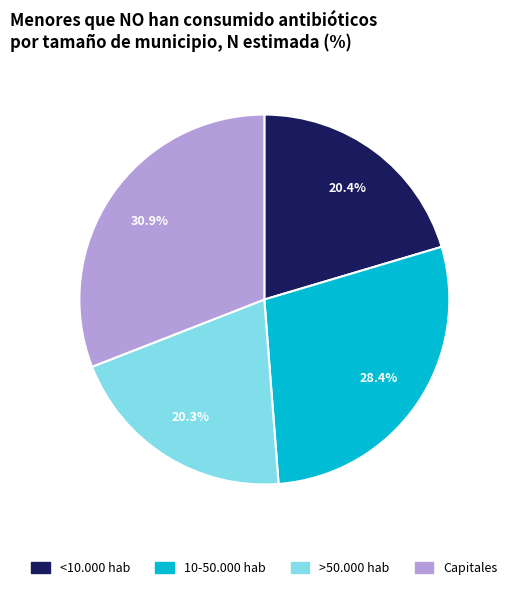

How many segments does this pie chart have?

4